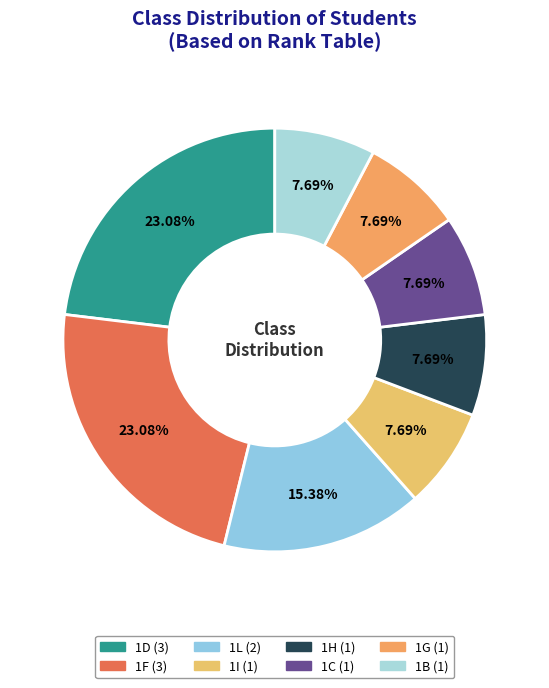

Is there a majority slice in this chart?

No